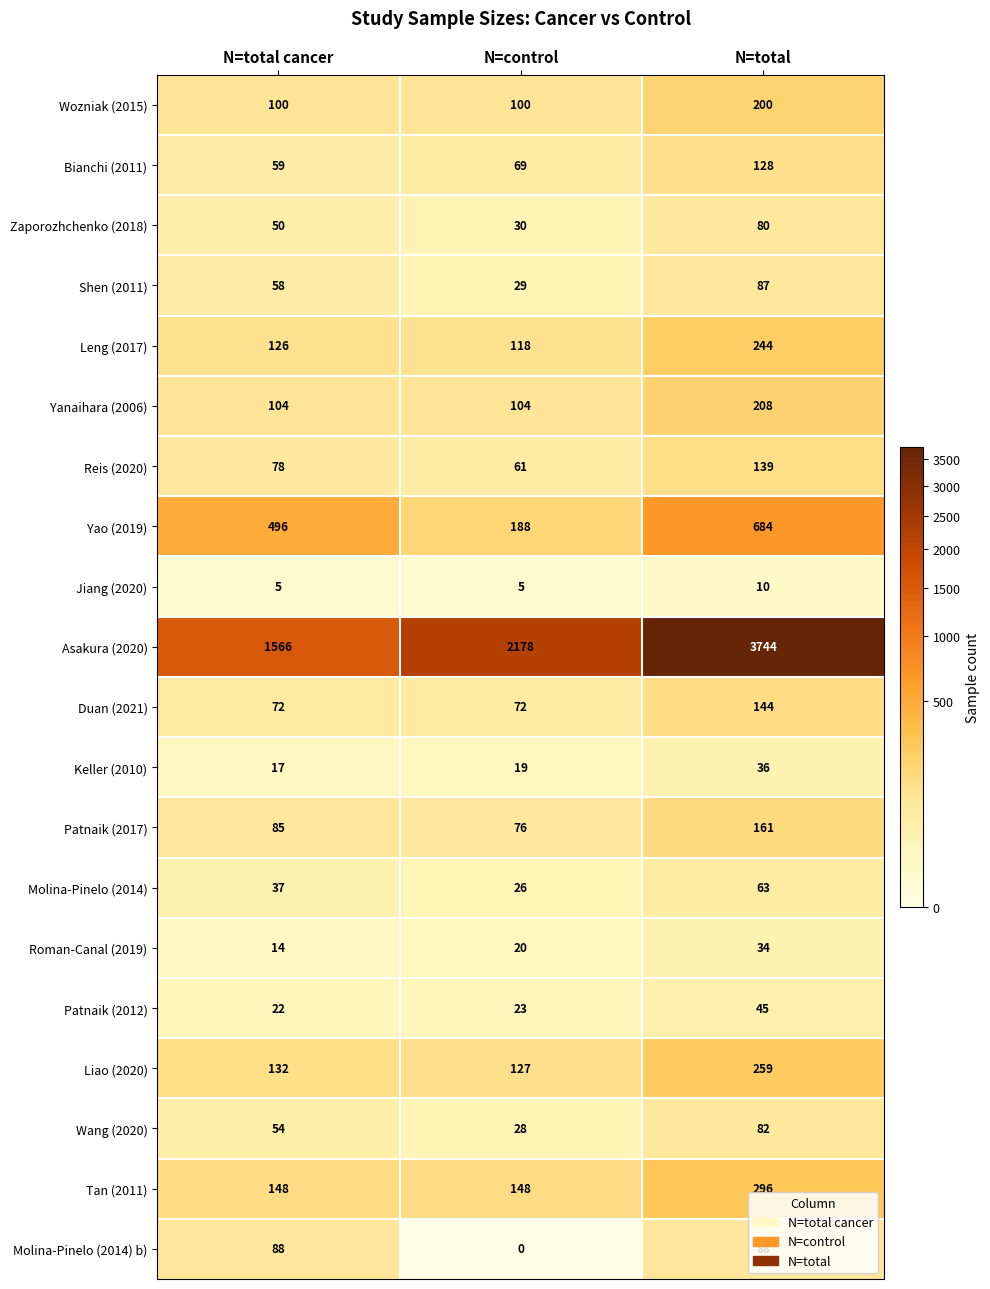

Which series has the widest spread of values?

Asakura (2020)